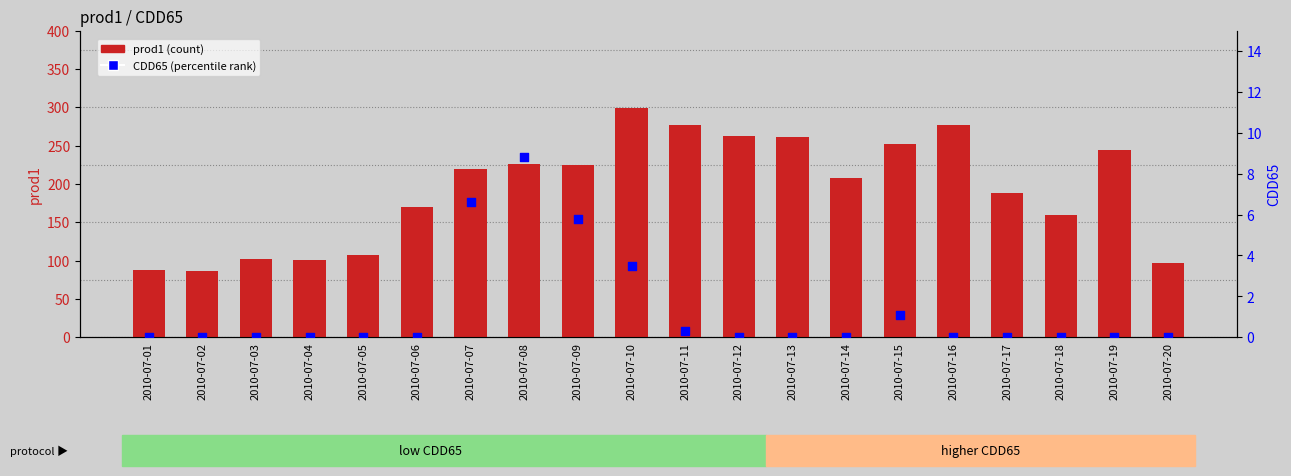

Which series reaches the minimum Y coordinate?

CDD65